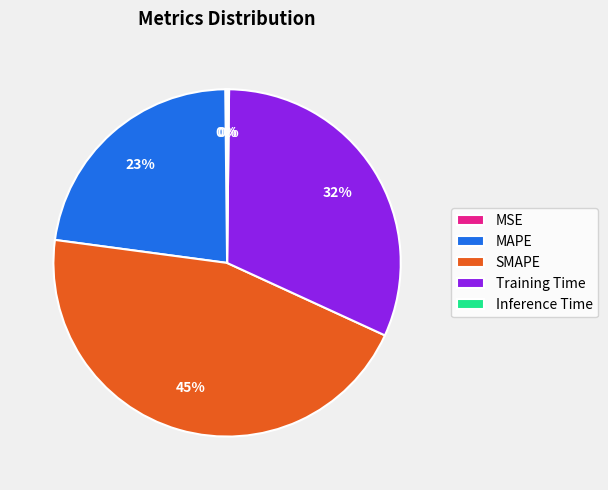

What percentage is the Training Time slice, to the nearest percent?

32%